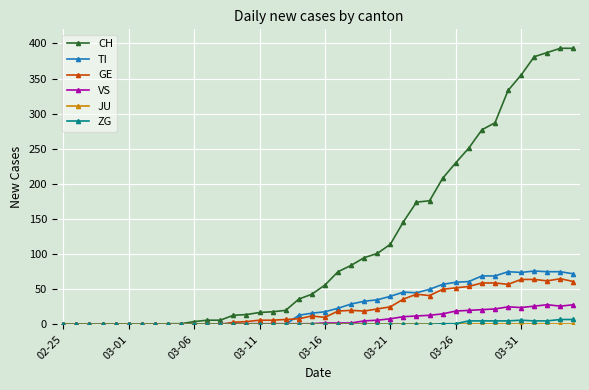

Which series has the largest total across all categories?

CH